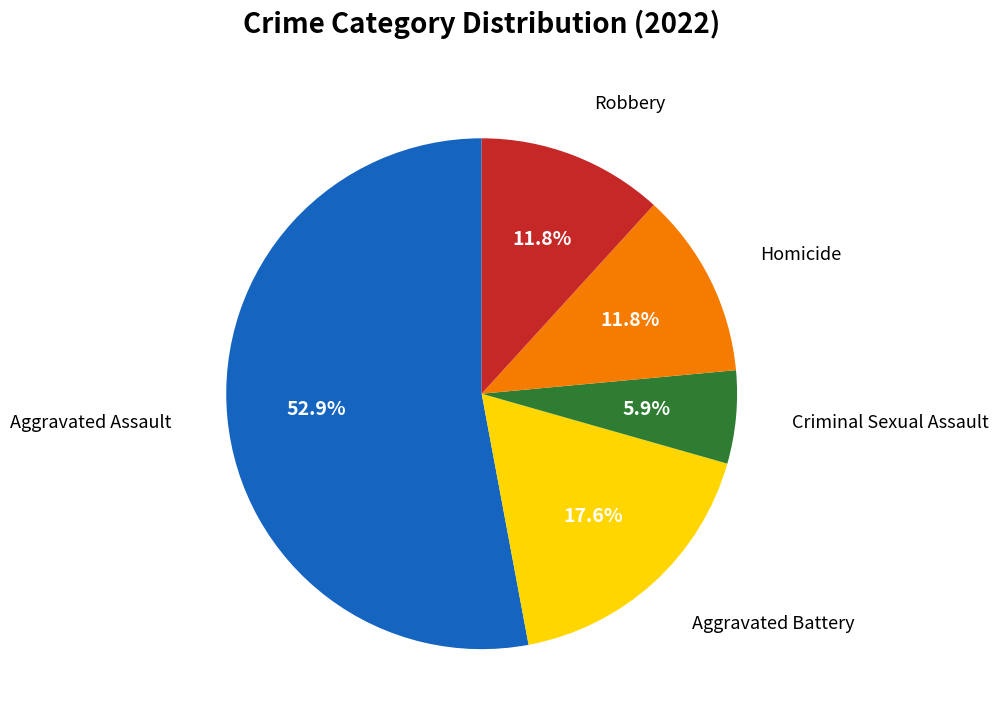

Does any single category account for the majority?

Yes